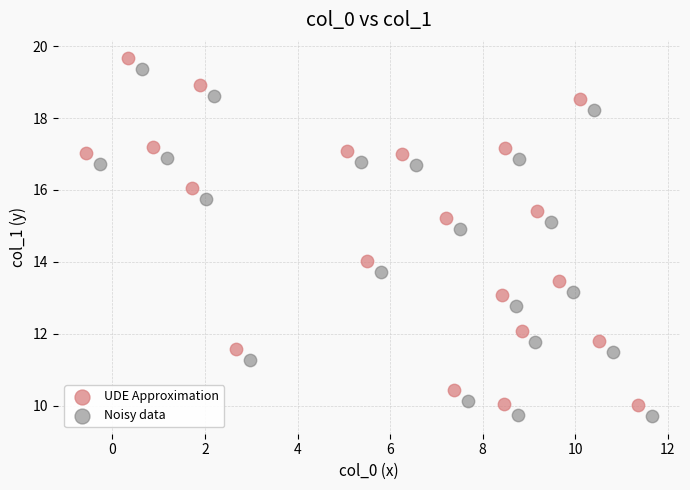

Which series reaches the minimum Y coordinate?

Noisy data